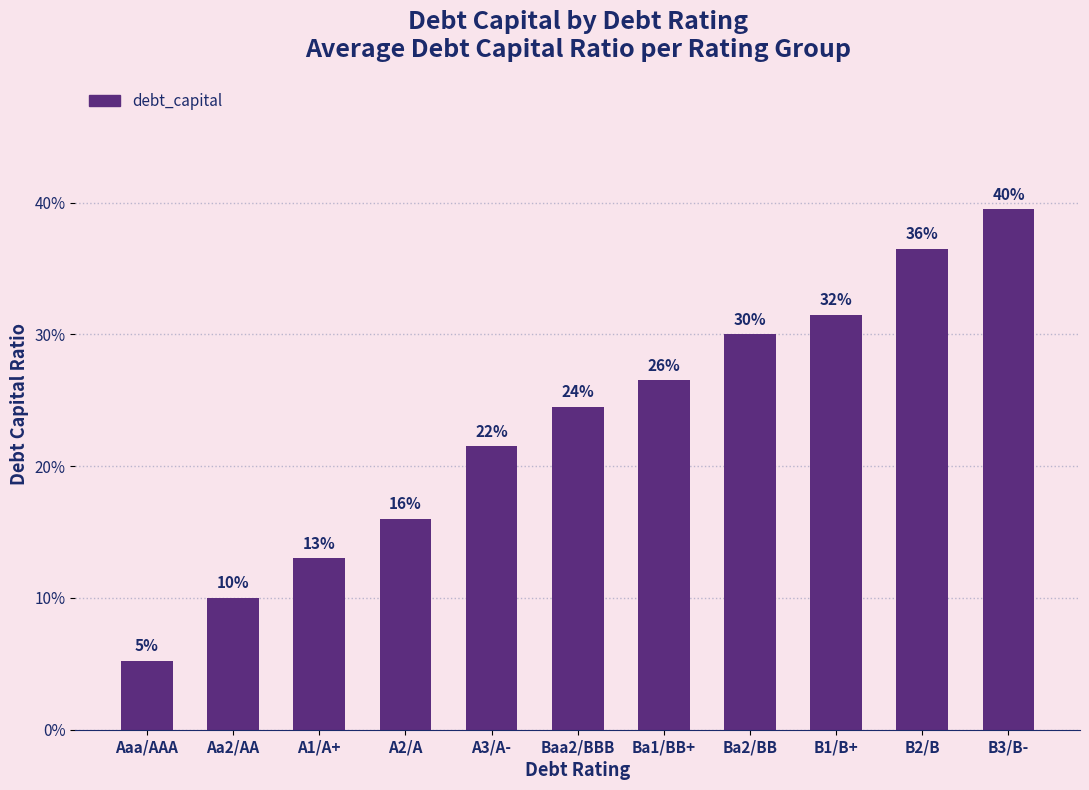

Which has a higher value, Aaa/AAA or B1/B+?

B1/B+